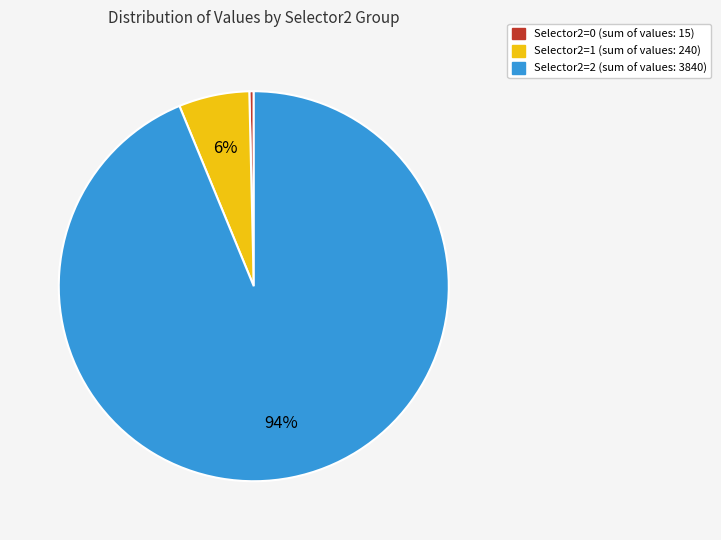

Does any single category account for the majority?

Yes